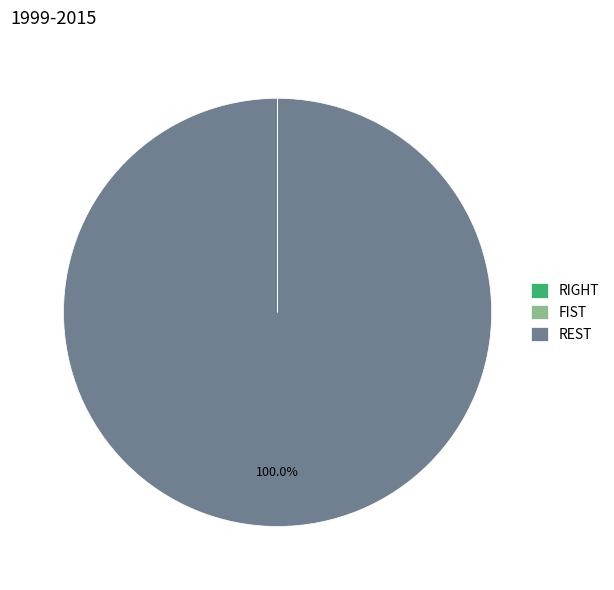

Which category has the biggest portion of the pie?

REST